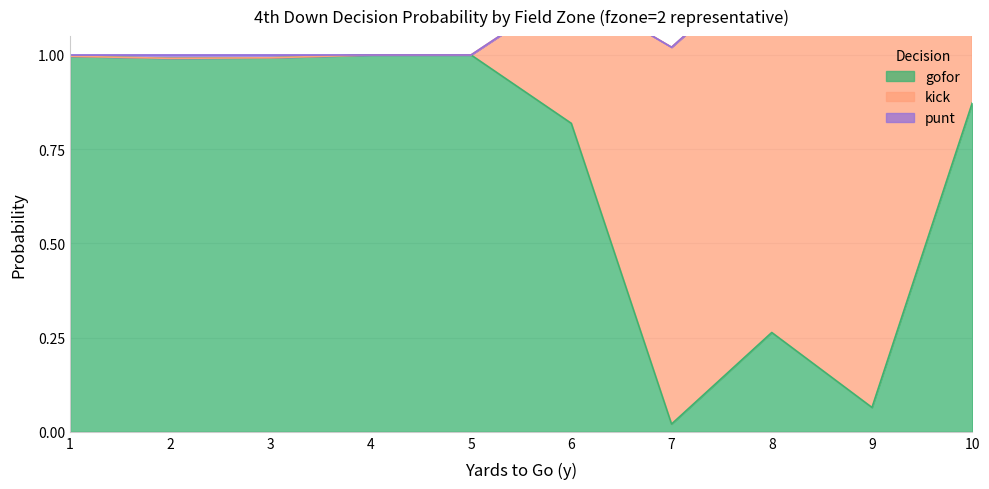

How many interior local peaks does the kick series have?

2